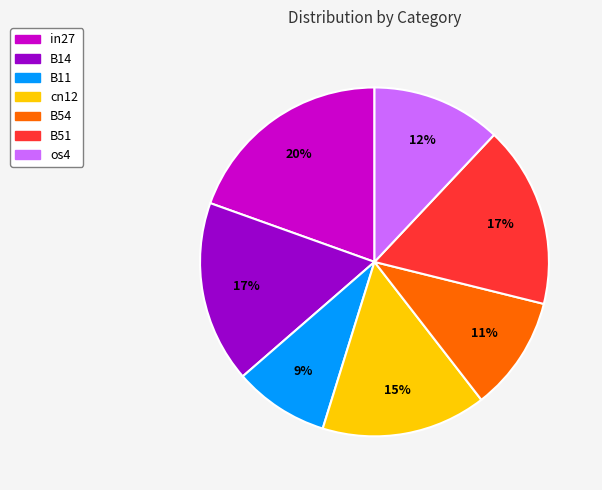

Is it true that in27 is 27% of the pie?

False